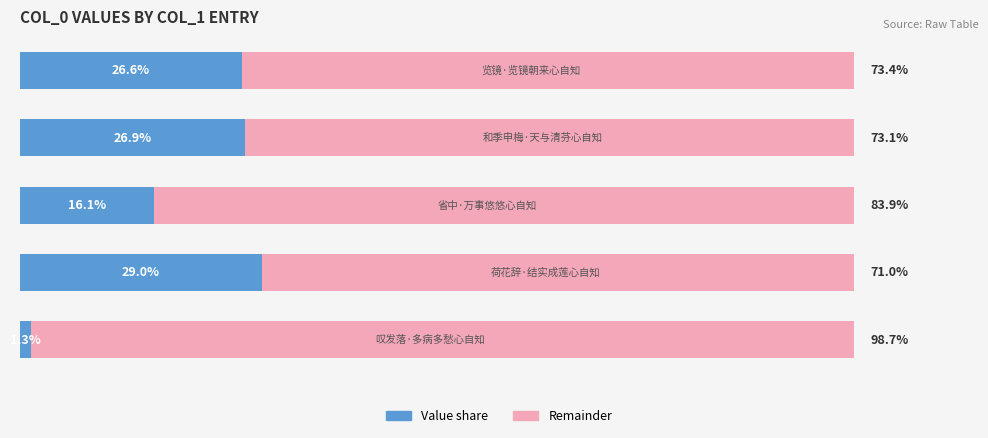

How many groups of bars are there?

5